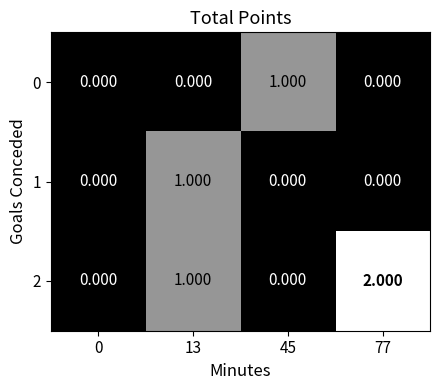

How many categories are shown in the chart?

4